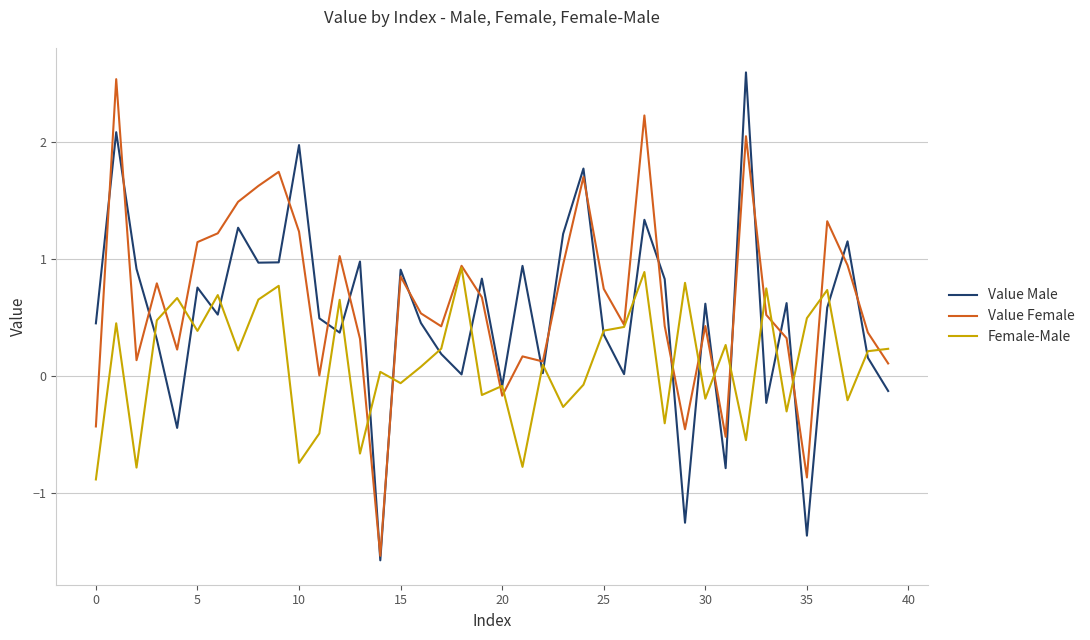

What is the highest value of the Value Female series?

2.5